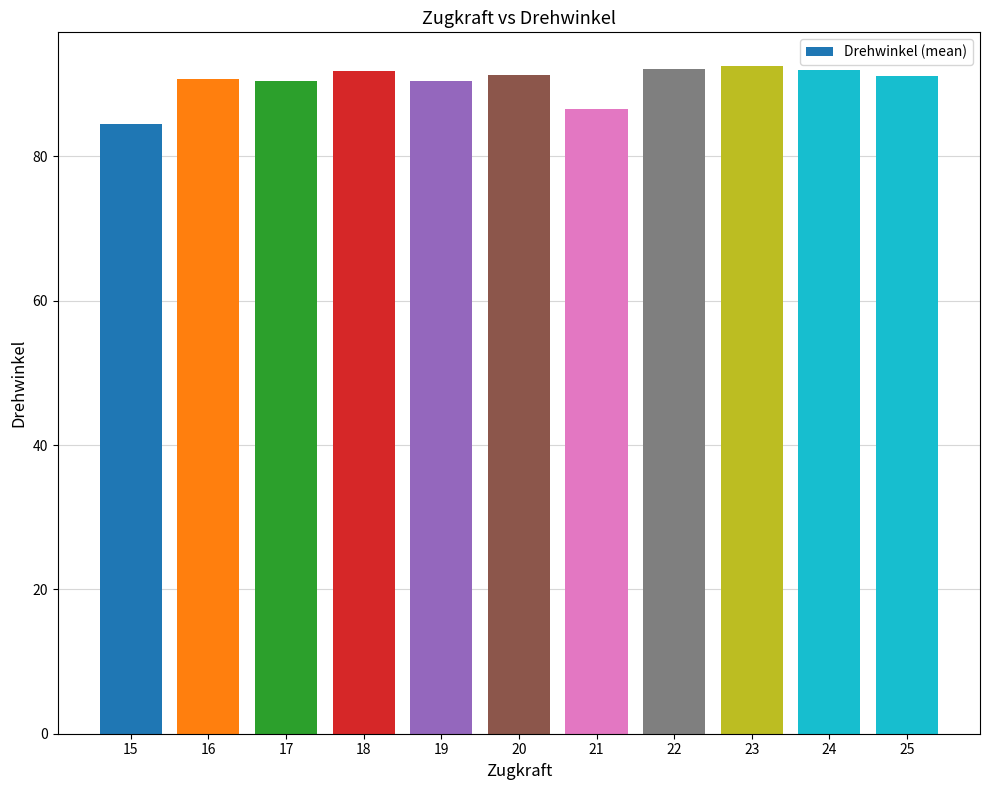

Between 21 and 23, which is larger?

23